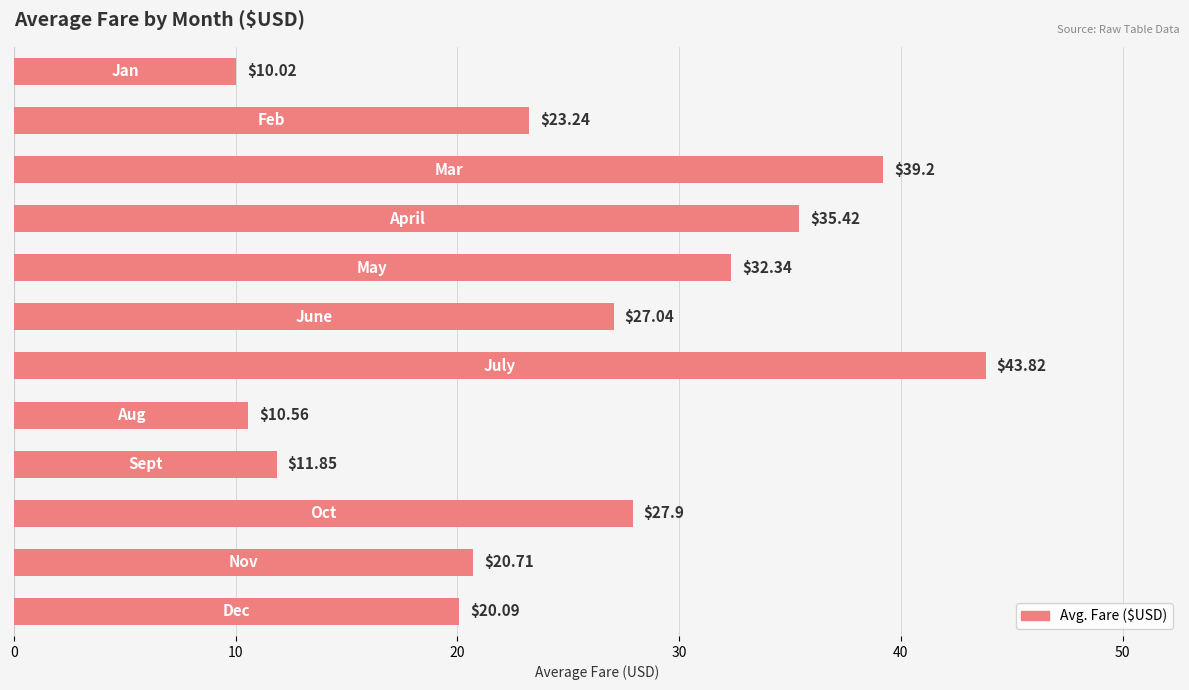

Are the bars horizontal?

Yes